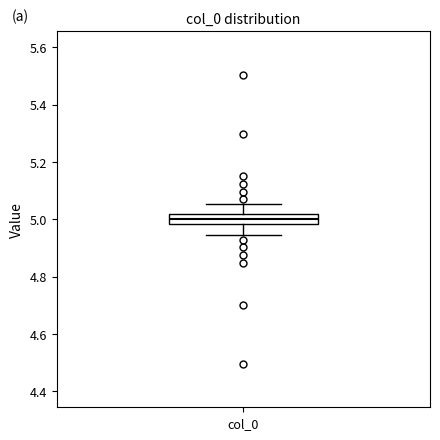

Transcribe this box plot: give where the median line is, the range the box spans, and where the two whiskers end, as read against the y-axis. The values are not printed on the chart, so give them approximately, as read against the axis.

median 5.00, box 4.98 to 5.02, whiskers 4.94 to 5.06